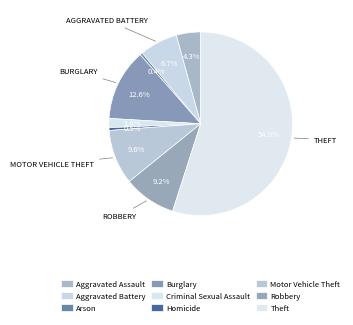

Count the number of slices in the pie.

9